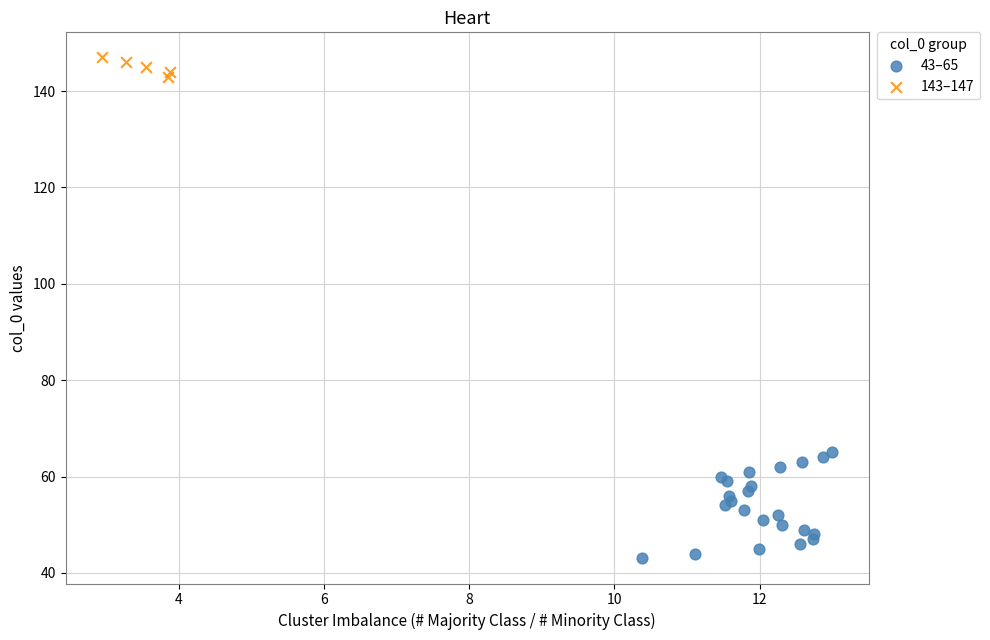

Which series has the widest spread of Y values?

43–65